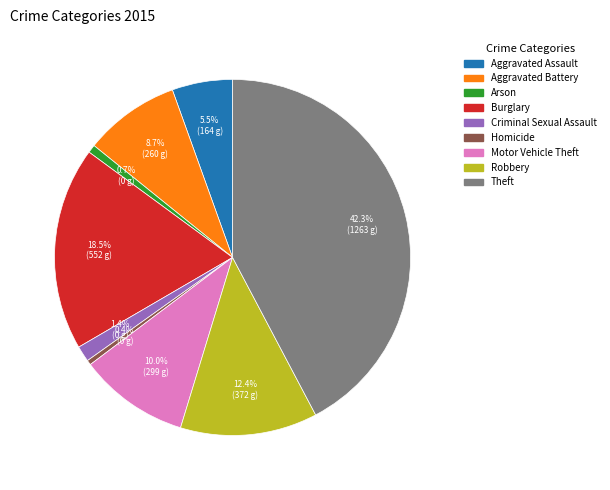

What percentage is the Robbery slice, to the nearest percent?

12%